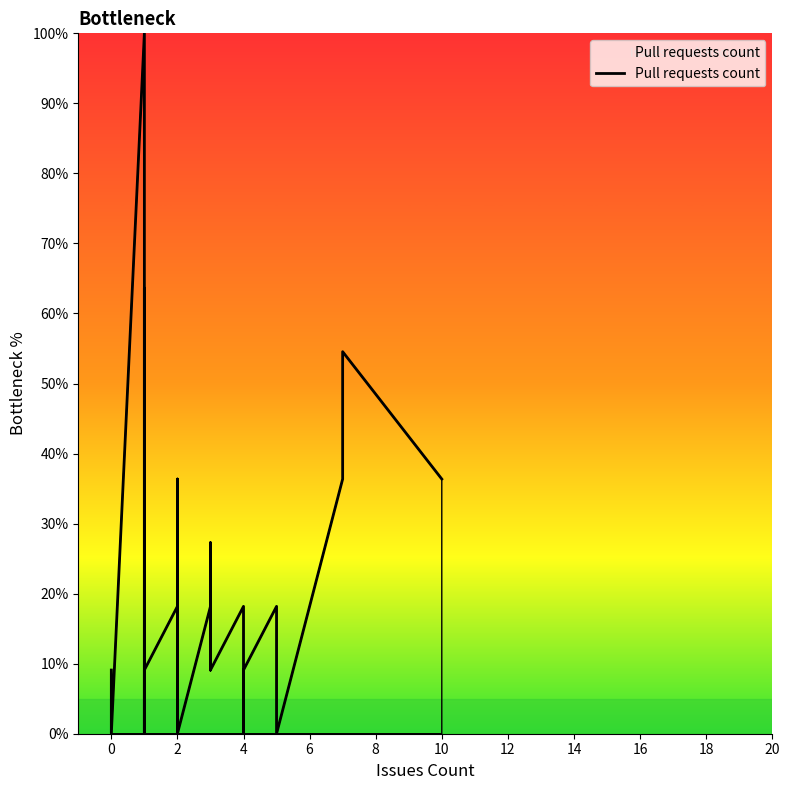

How many lines are shown in the chart?

1